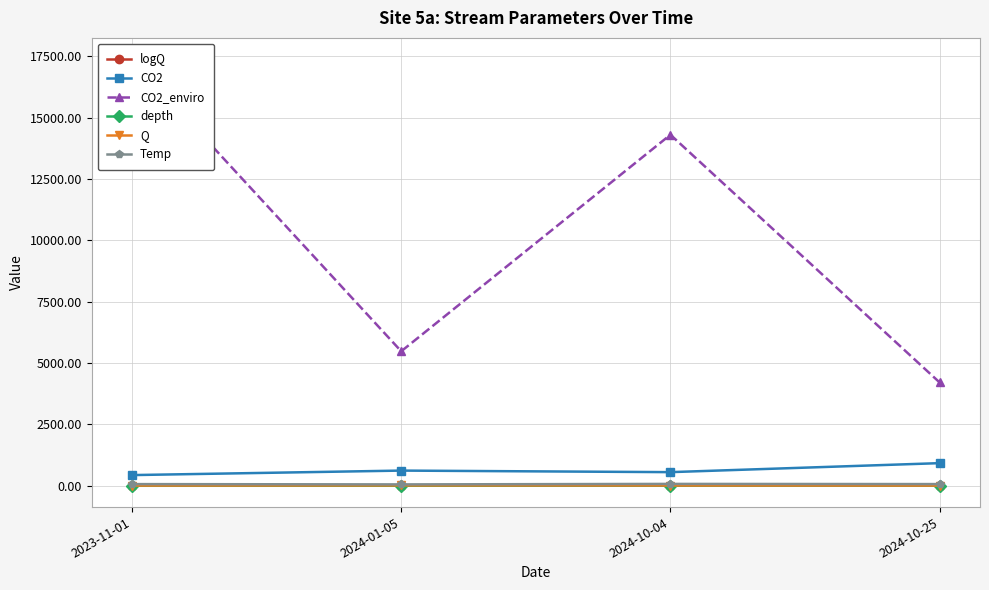

True or false: logQ has more than 0 interior local peaks.

True